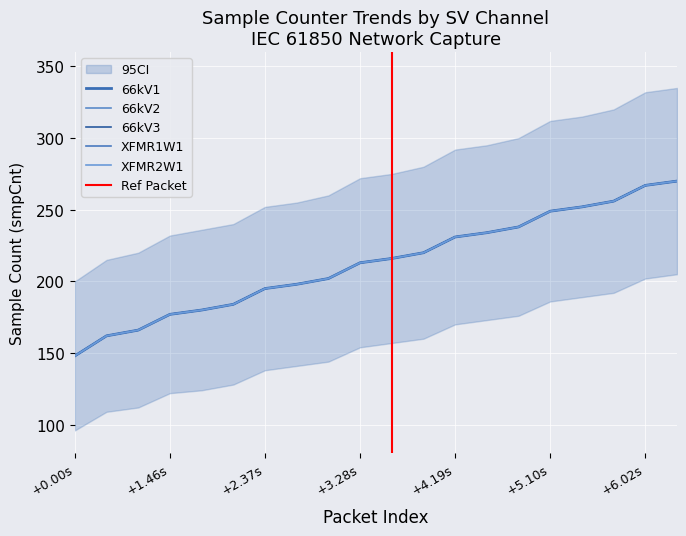

How many lines are shown in the chart?

5